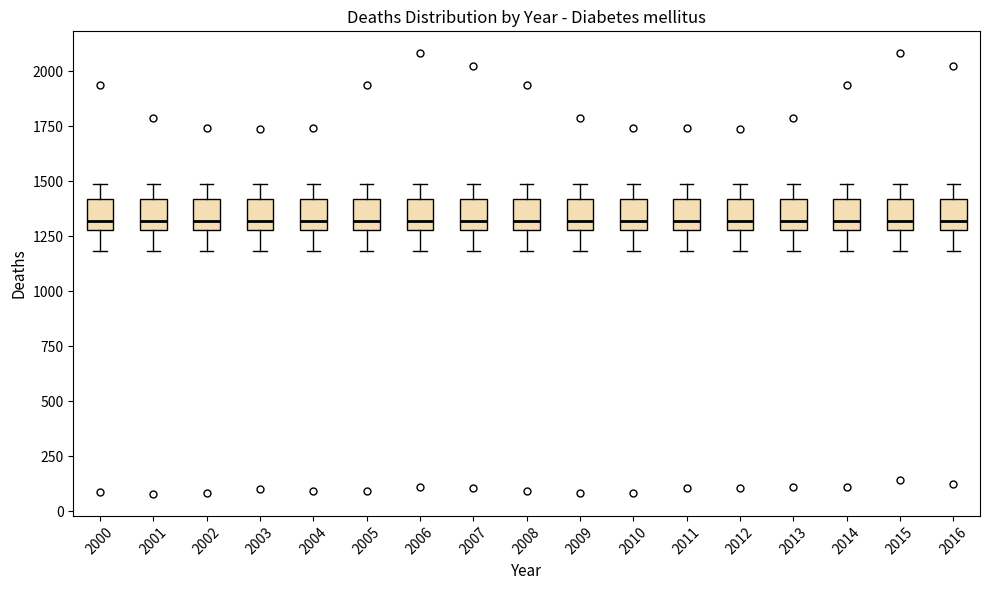

Reading left to right, read every box against the y-axis: the position of its median line, the range the box covers, and the ends of its whiskers. The values are not printed on the chart, so give them approximately, as read against the axis.

2000: median 1300 (just above the box's lower edge), box 1300 to 1400, whiskers 1200 to 1500
2001: median 1300 (just above the box's lower edge), box 1300 to 1400, whiskers 1200 to 1500
2002: median 1300 (just above the box's lower edge), box 1300 to 1400, whiskers 1200 to 1500
2003: median 1300 (just above the box's lower edge), box 1300 to 1400, whiskers 1200 to 1500
2004: median 1300 (just above the box's lower edge), box 1300 to 1400, whiskers 1200 to 1500
2005: median 1300 (just above the box's lower edge), box 1300 to 1400, whiskers 1200 to 1500
2006: median 1300 (just above the box's lower edge), box 1300 to 1400, whiskers 1200 to 1500
2007: median 1300 (just above the box's lower edge), box 1300 to 1400, whiskers 1200 to 1500
2008: median 1300 (just above the box's lower edge), box 1300 to 1400, whiskers 1200 to 1500
2009: median 1300 (just above the box's lower edge), box 1300 to 1400, whiskers 1200 to 1500
2010: median 1300 (just above the box's lower edge), box 1300 to 1400, whiskers 1200 to 1500
2011: median 1300 (just above the box's lower edge), box 1300 to 1400, whiskers 1200 to 1500
2012: median 1300 (just above the box's lower edge), box 1300 to 1400, whiskers 1200 to 1500
2013: median 1300 (just above the box's lower edge), box 1300 to 1400, whiskers 1200 to 1500
2014: median 1300 (just above the box's lower edge), box 1300 to 1400, whiskers 1200 to 1500
2015: median 1300 (just above the box's lower edge), box 1300 to 1400, whiskers 1200 to 1500
2016: median 1300 (just above the box's lower edge), box 1300 to 1400, whiskers 1200 to 1500